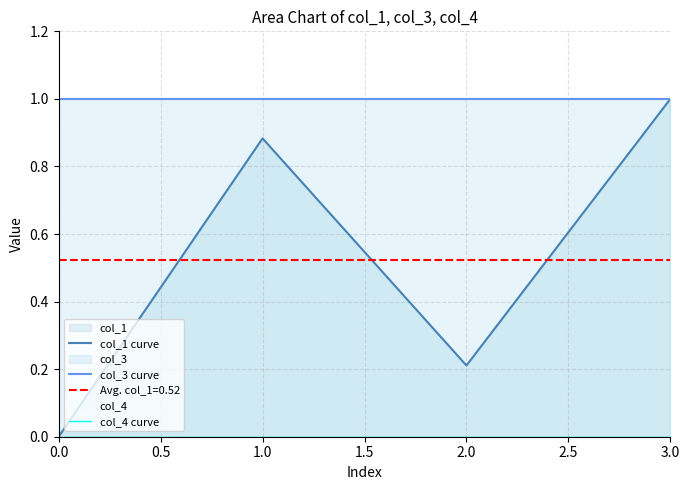

Which series has the largest total across all categories?

col_3 curve